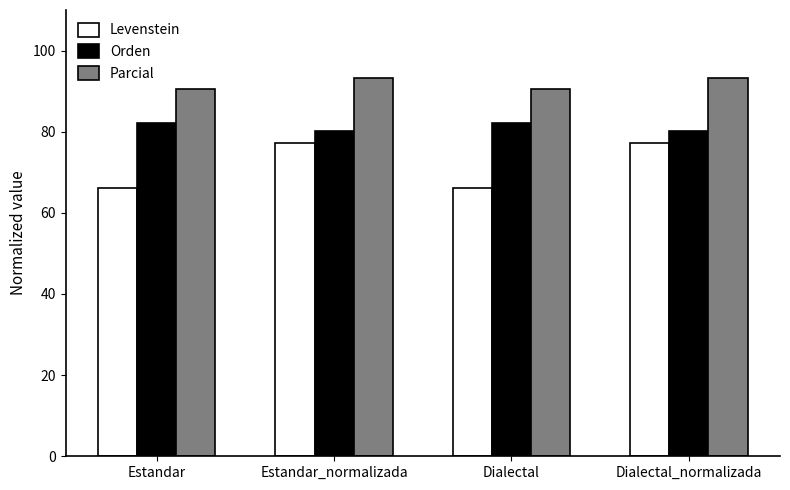

Reading right to left, list all the values displayed in this chart.

Levenstein: Dialectal_normalizada=77.2	Dialectal=66.0	Estandar_normalizada=77.2	Estandar=66.0
Orden: Dialectal_normalizada=80.2	Dialectal=82.2	Estandar_normalizada=80.2	Estandar=82.2
Parcial: Dialectal_normalizada=93.2	Dialectal=90.5	Estandar_normalizada=93.2	Estandar=90.5